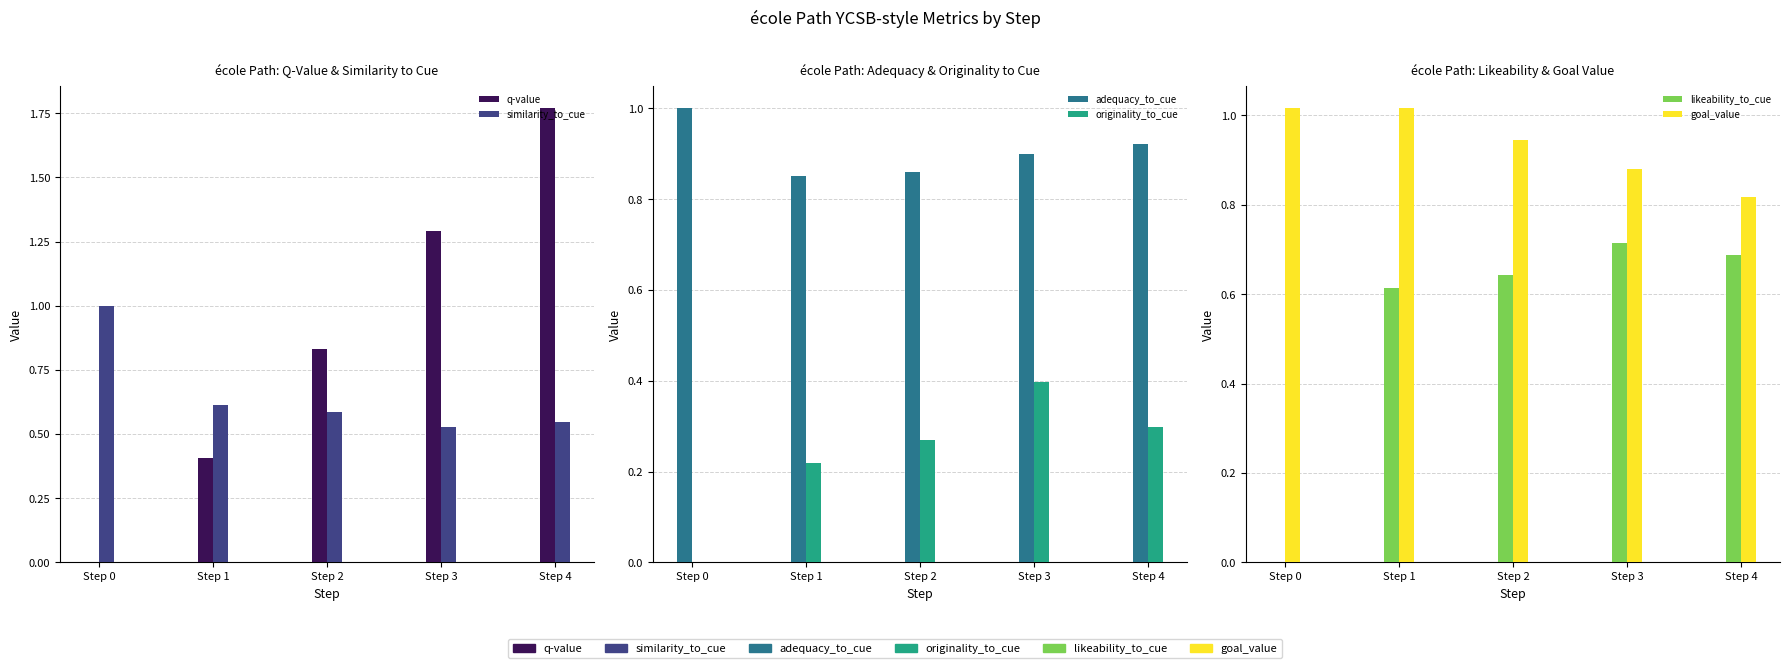

Count the likeability_to_cue values in the range 0 to 1.

5